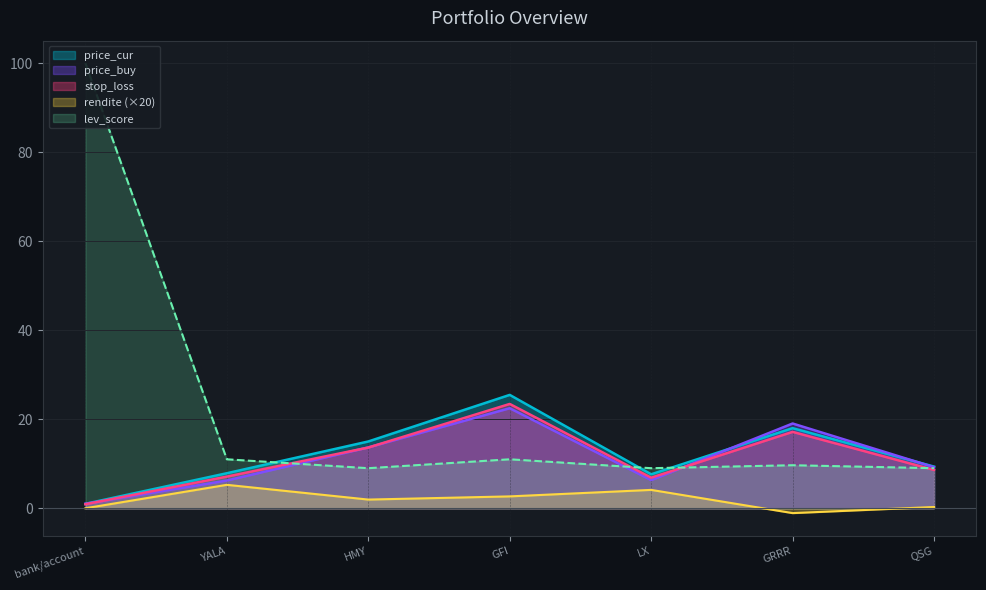

At which label is price_cur closest to 13?

HMY